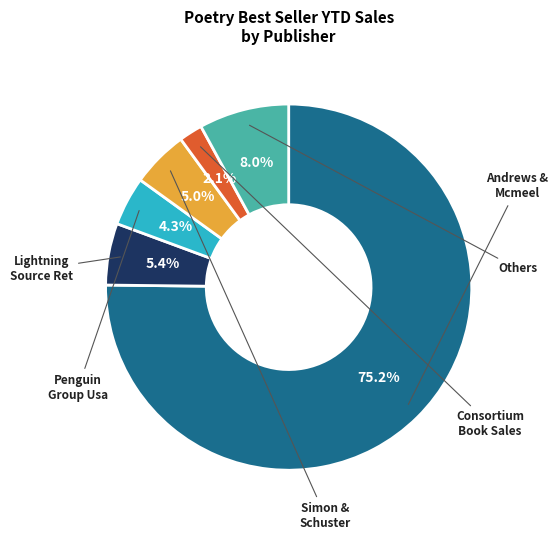

Is there any slice that represents more than half of the pie?

Yes